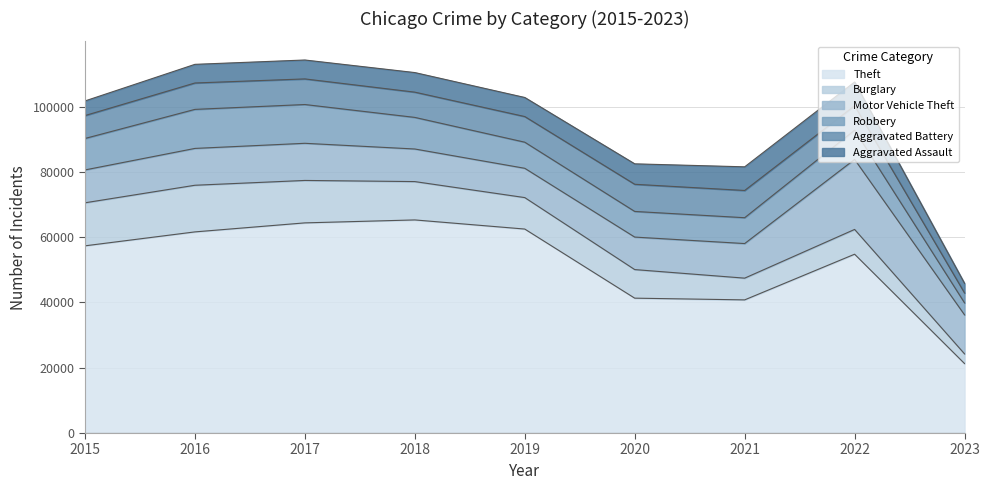

What is the total value across all series at 2016?

112952